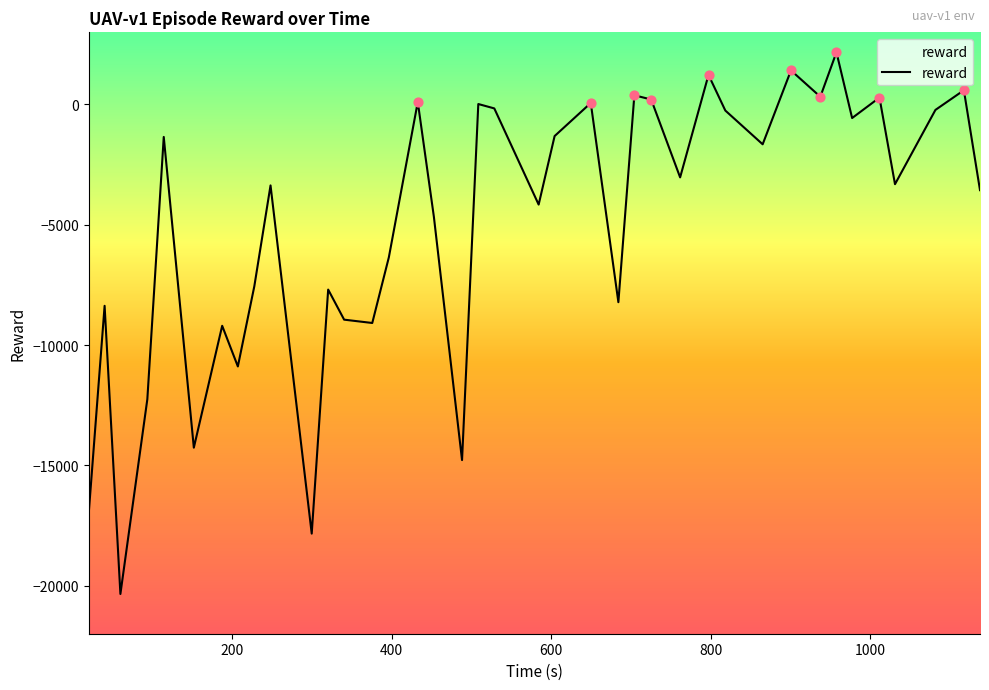

What is the change in value from 60.169759 to 488.234824?

+5566.4